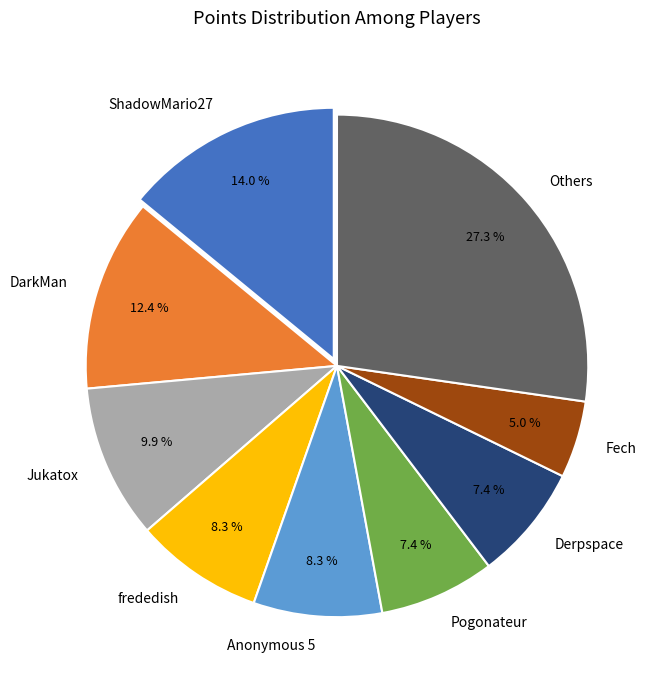

To the nearest percent, what percentage of the pie is Jukatox?

10%